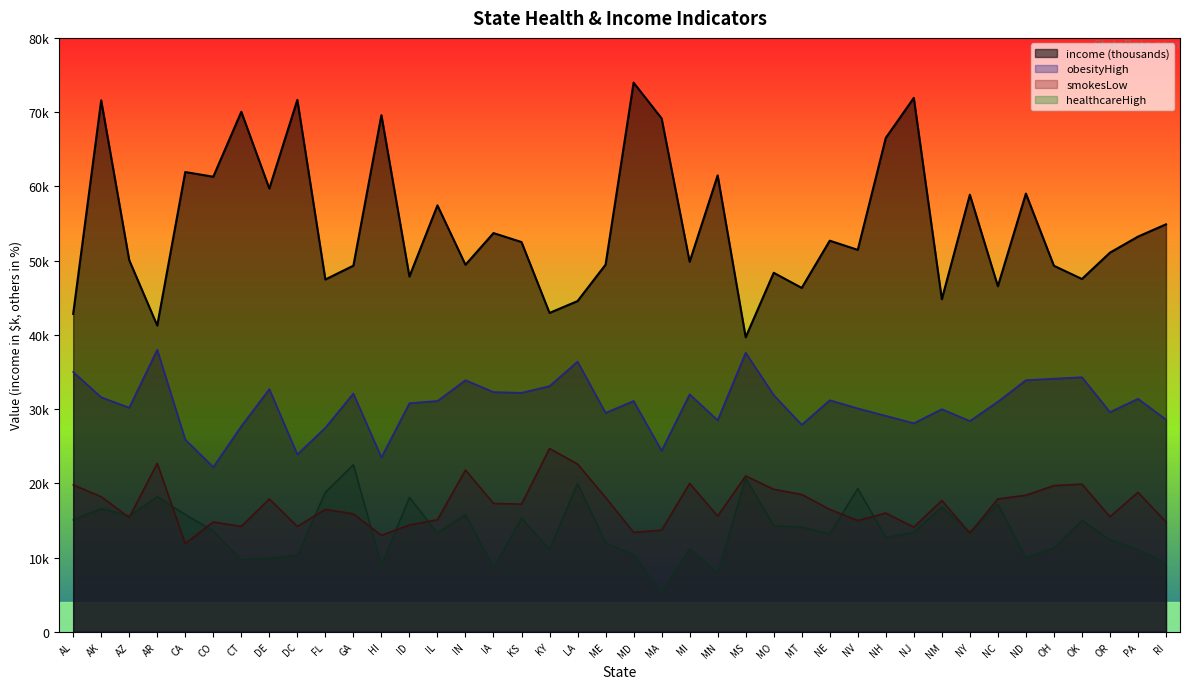

What is the approximate value of smokesLow at AL?

19.8